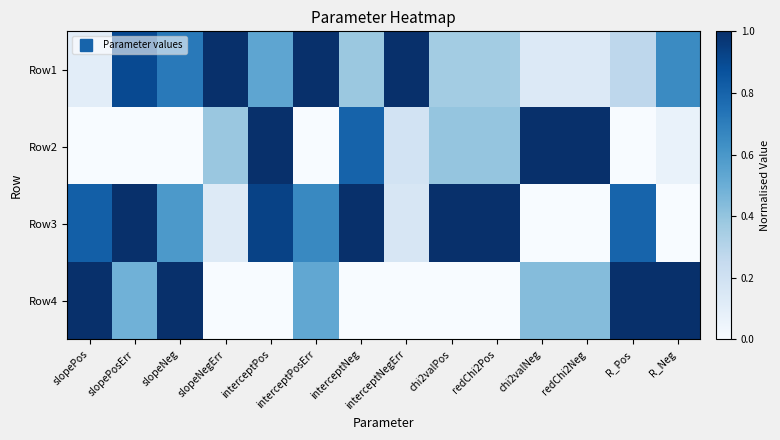

Between slopeNeg and chi2valPos, which is larger?

slopeNeg